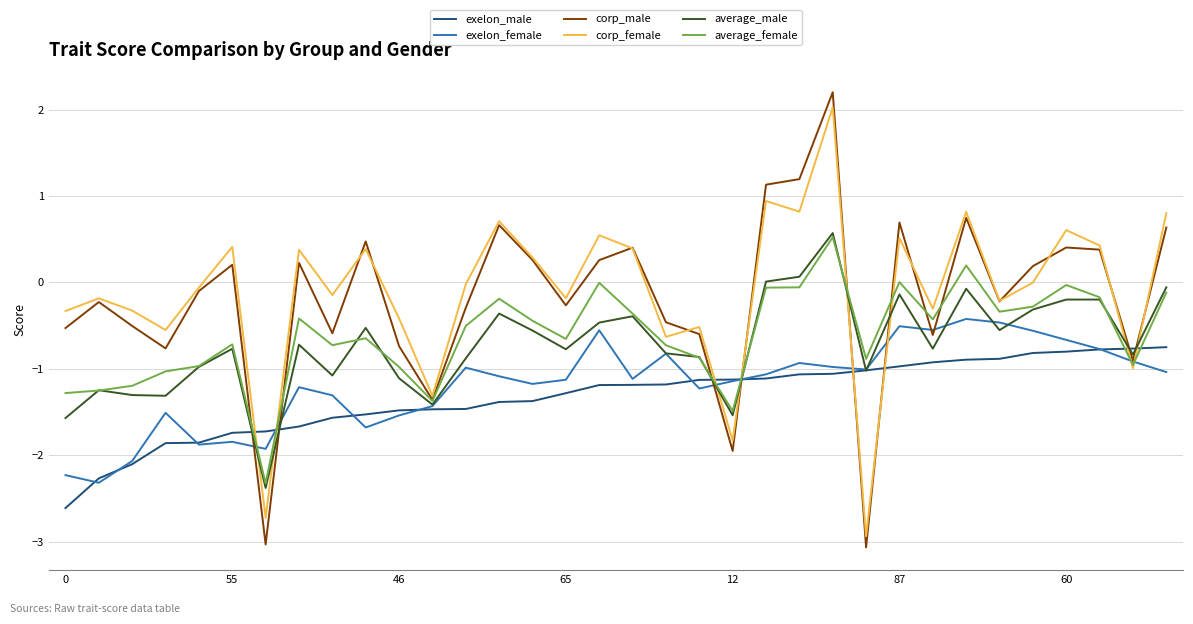

What is the maximum value for exelon_male?

-0.7